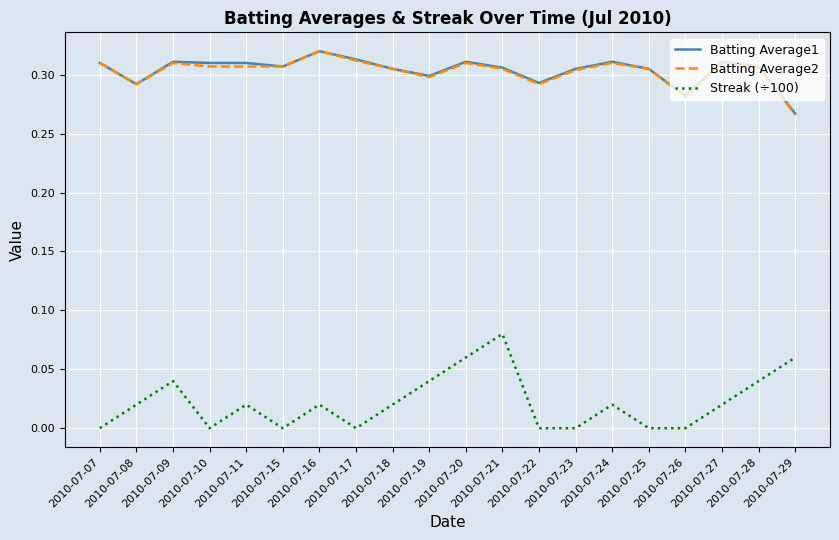

True or false: Streak (÷100) and Batting Average1 intersect in this chart.

False